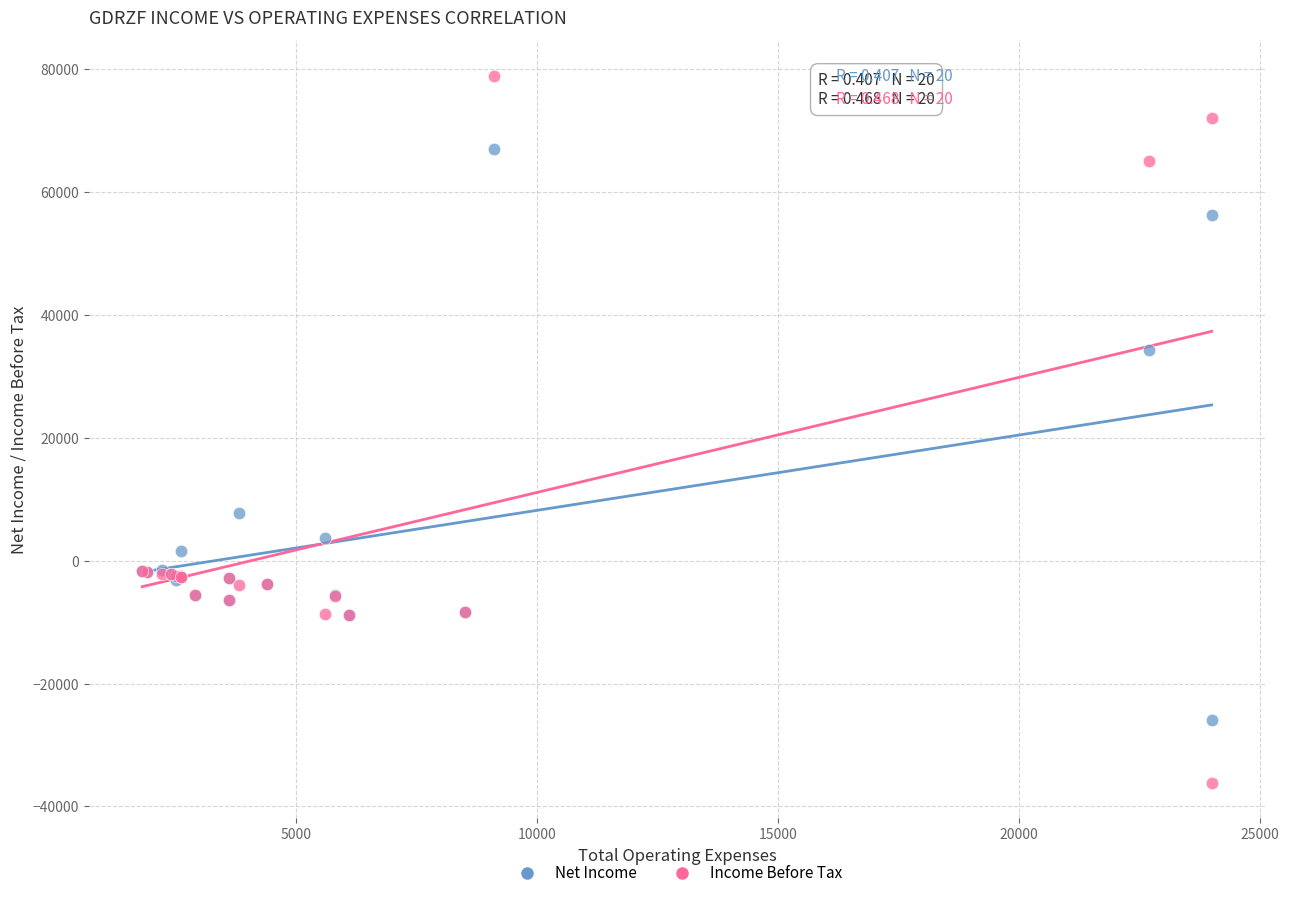

Which series contains the lowest Y value?

Income Before Tax